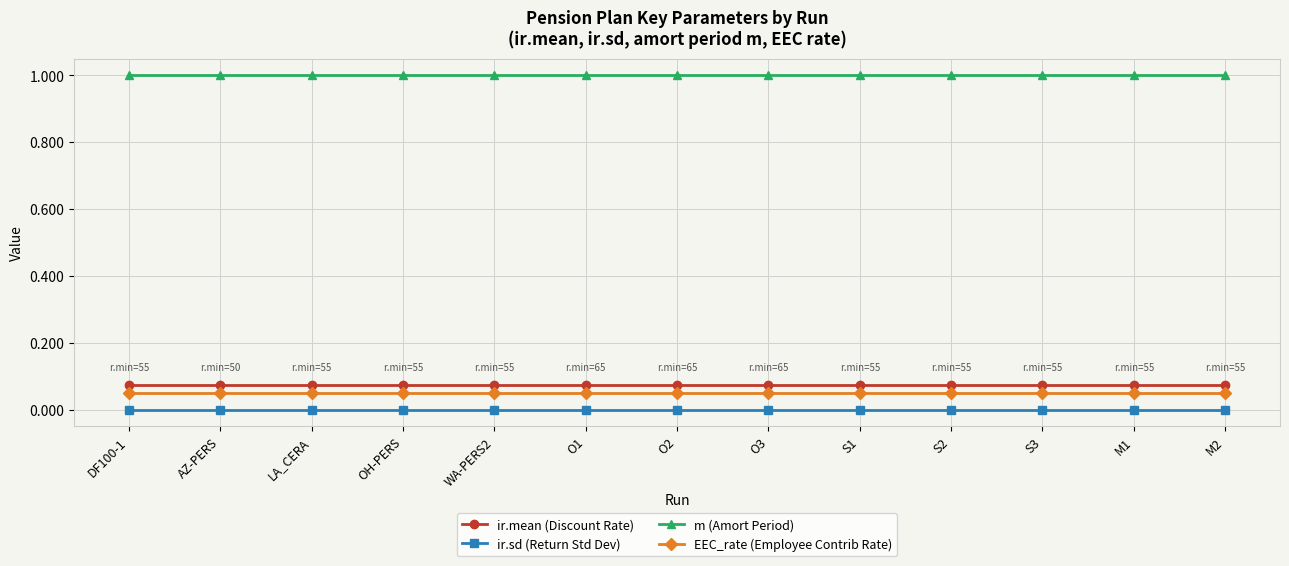

What is the lowest value of the m (Amort Period) series?

1.0